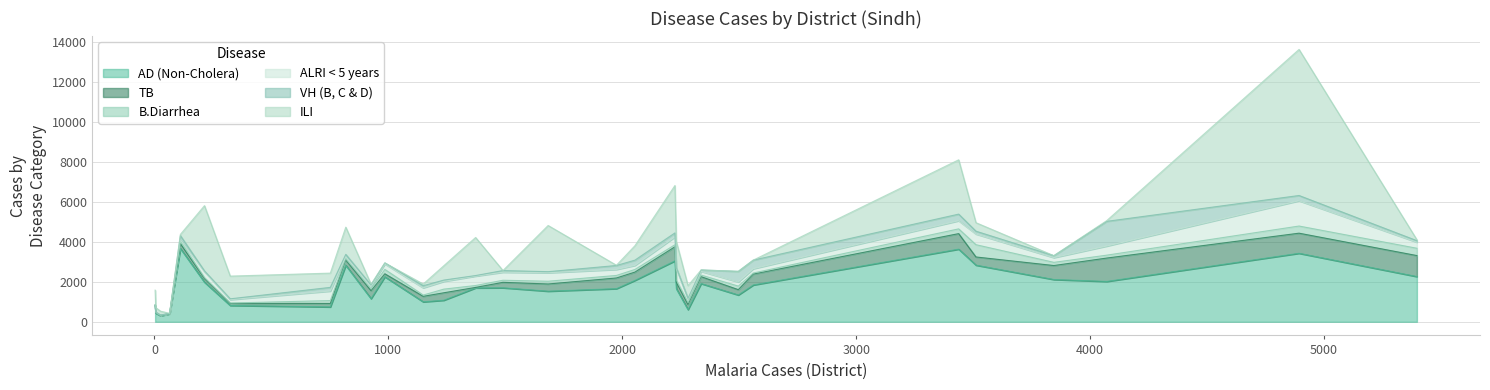

Does the chart have visible grid lines?

Yes